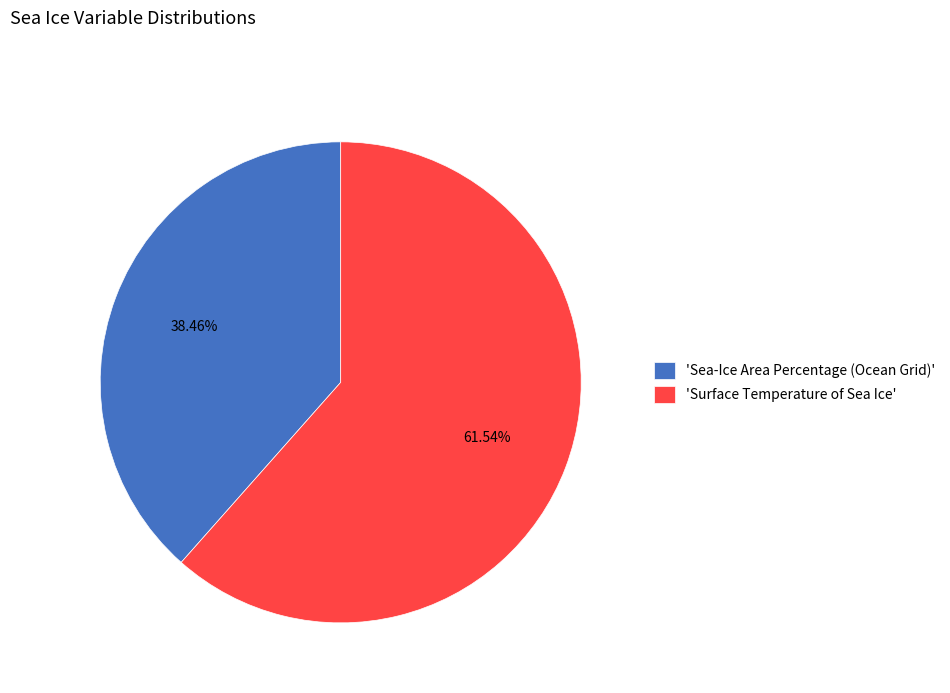

Which category has the smallest portion of the pie?

'Sea-Ice Area Percentage (Ocean Grid)'